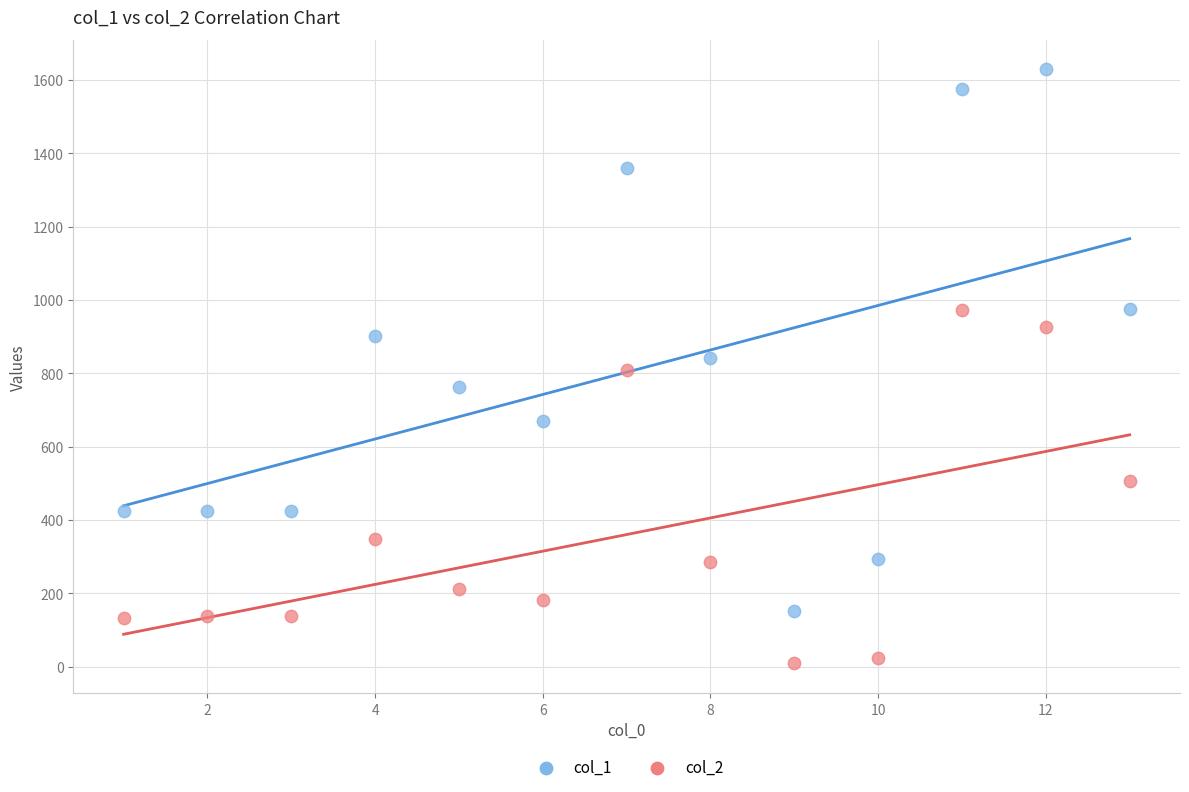

Across all data points, what is the range of X values (max minus min)?

12.0